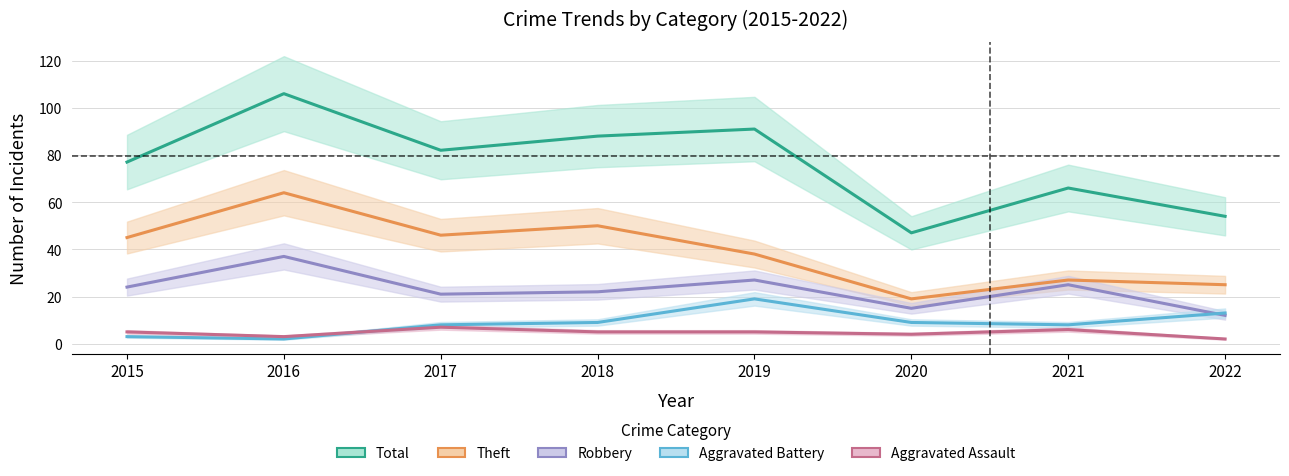

Reading right to left, transcribe all the data shown in this chart.

Total: 2022=54	2021=66	2020=47	2019=91	2018=88	2017=82	2016=106	2015=77
Theft: 2022=25	2021=27	2020=19	2019=38	2018=50	2017=46	2016=64	2015=45
Robbery: 2022=12	2021=25	2020=15	2019=27	2018=22	2017=21	2016=37	2015=24
Aggravated Battery: 2022=13	2021=8	2020=9	2019=19	2018=9	2017=8	2016=2	2015=3
Aggravated Assault: 2022=2	2021=6	2020=4	2019=5	2018=5	2017=7	2016=3	2015=5